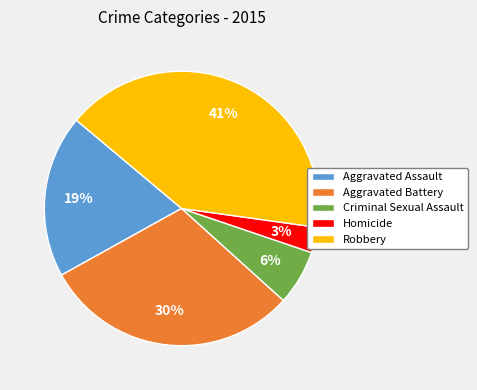

How many segments does this pie chart have?

5